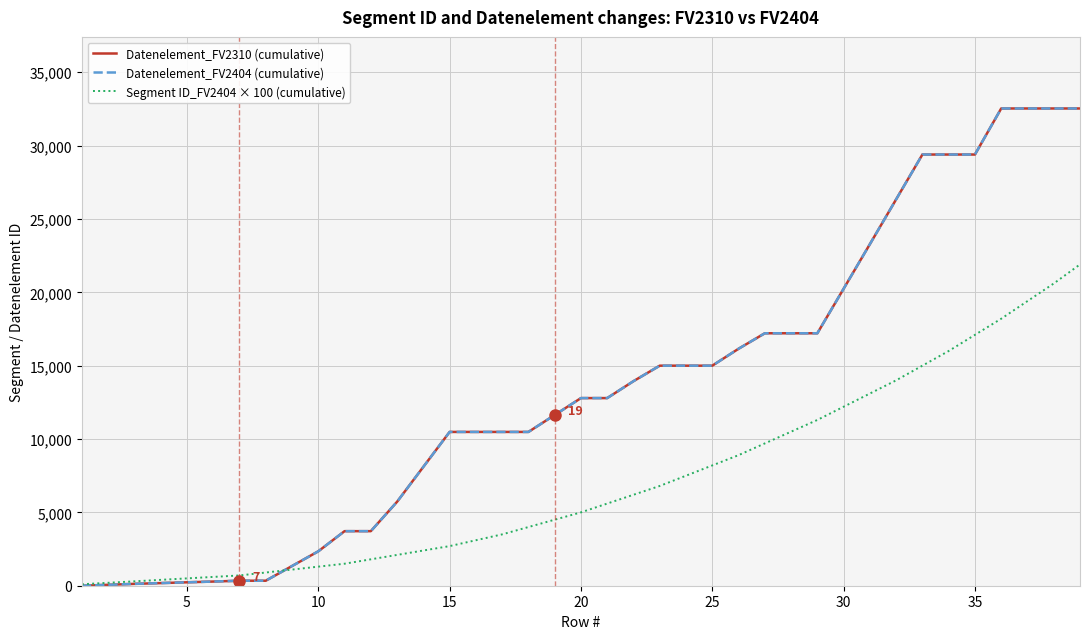

What is the difference between the maximum and minimum values in the Segment ID_FV2404 × 100 (cumulative) series?

21800